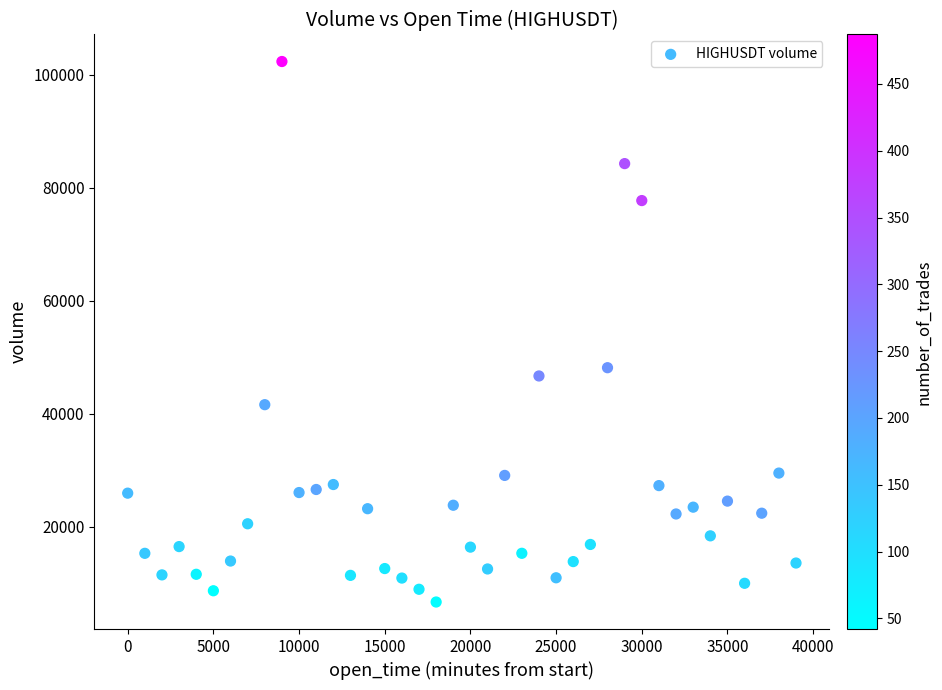

What is the range of X values (max minus min)?

39000.0